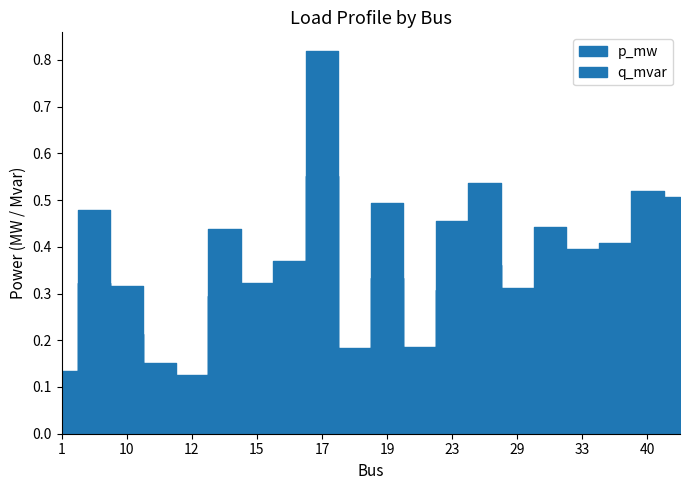

Which series changed the most between 13 and 35?

p_mw